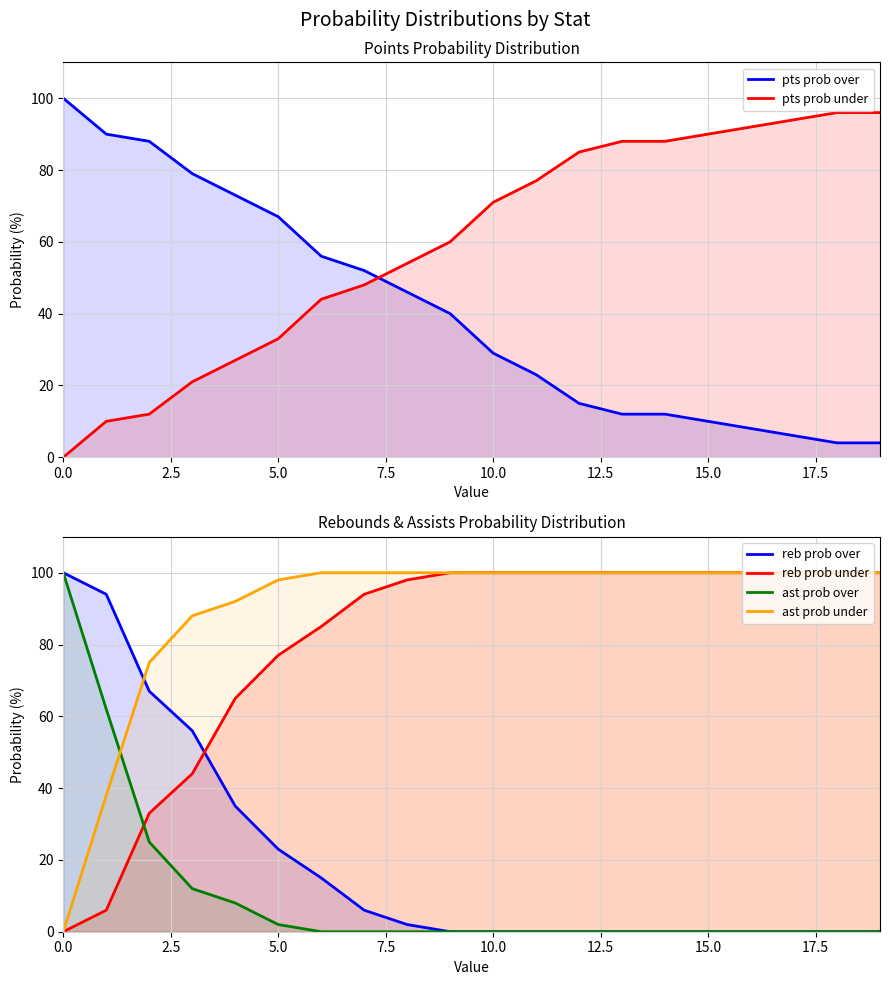

What is the average value of the reb prob over series?

20